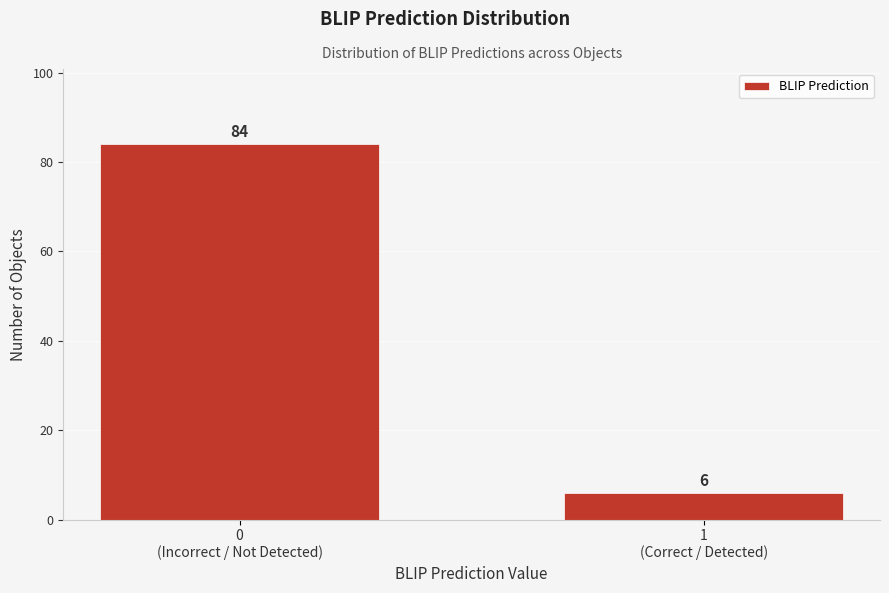

Reading right to left, extract all data points from this chart.

6	84